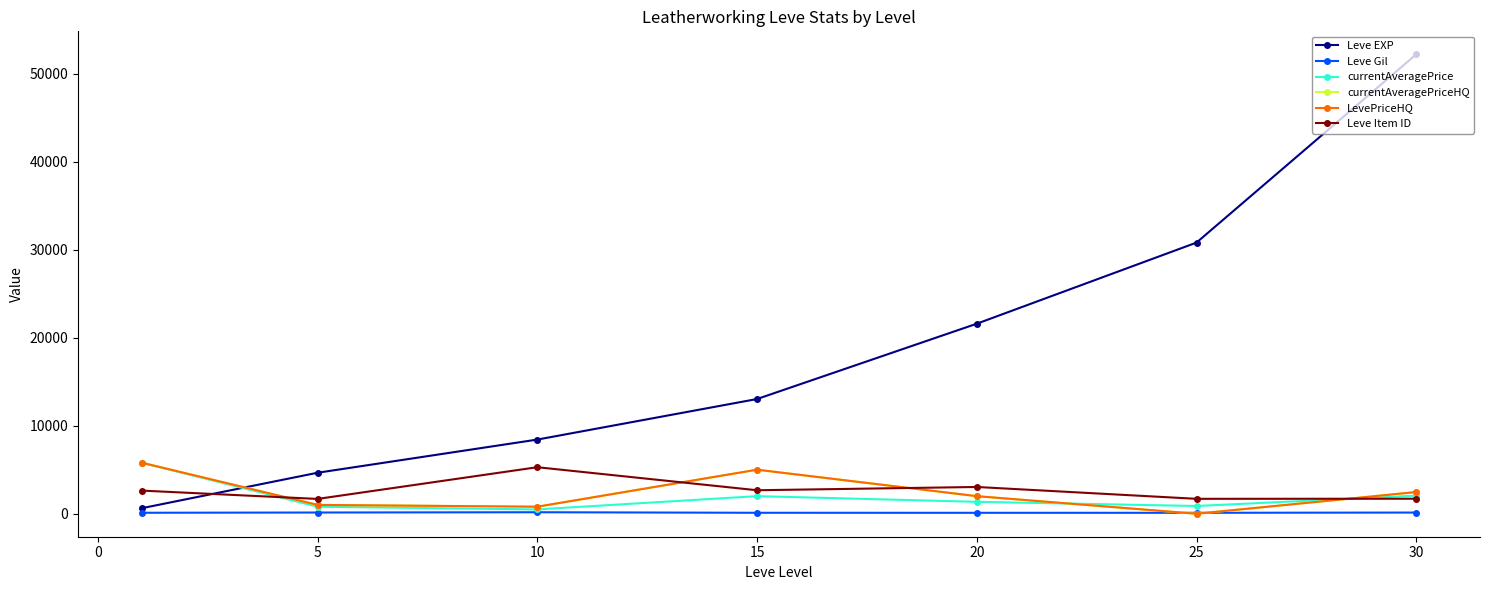

Is this an area chart (filled region under the line)?

No